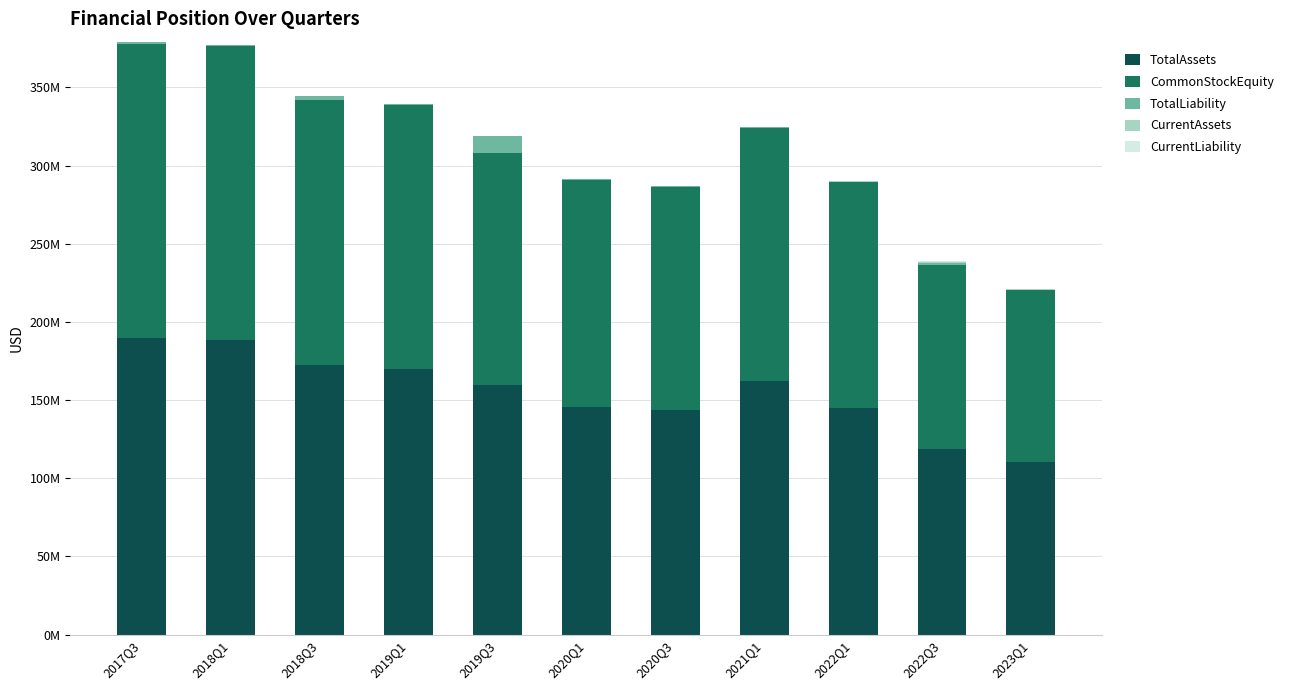

Are the bars grouped side by side (vs. stacked)?

No